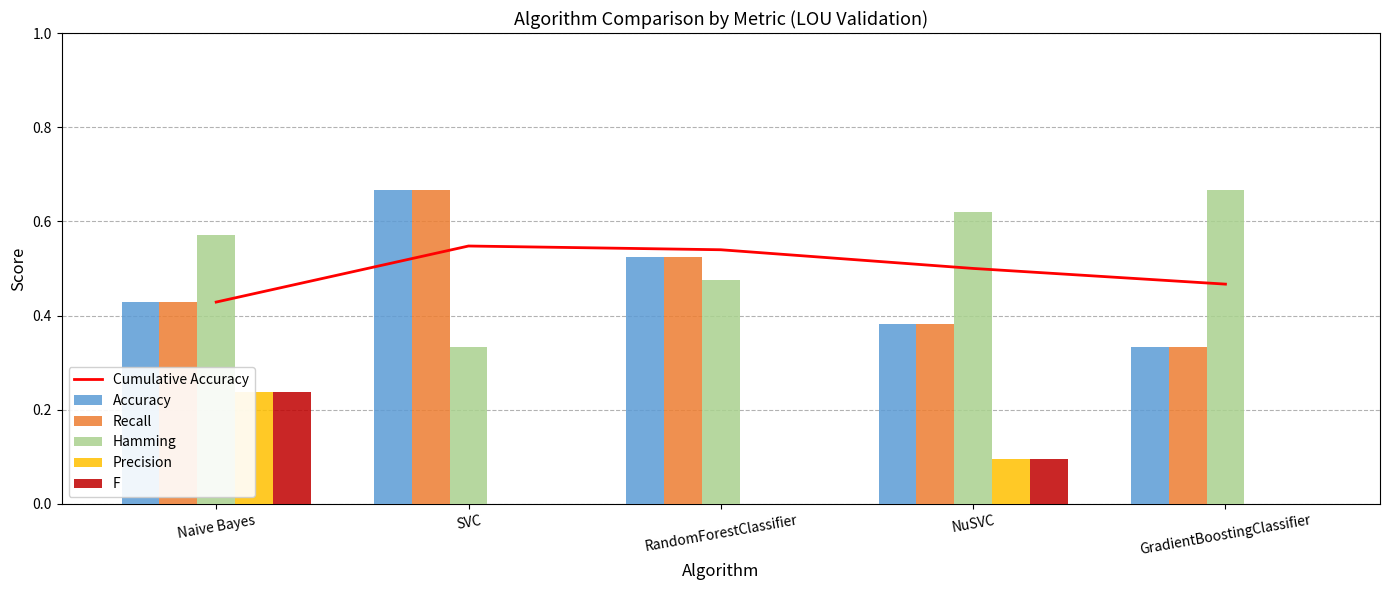

Reading left to right, extract all data points from this chart.

Cumulative Accuracy: Naive Bayes=0.4	SVC=0.5	RandomForestClassifier=0.5	NuSVC=0.5	GradientBoostingClassifier=0.5
Accuracy: Naive Bayes=0.4	SVC=0.7	RandomForestClassifier=0.5	NuSVC=0.4	GradientBoostingClassifier=0.3
Recall: Naive Bayes=0.4	SVC=0.7	RandomForestClassifier=0.5	NuSVC=0.4	GradientBoostingClassifier=0.3
Hamming: Naive Bayes=0.6	SVC=0.3	RandomForestClassifier=0.5	NuSVC=0.6	GradientBoostingClassifier=0.7
Precision: Naive Bayes=0.2	SVC=0.0	RandomForestClassifier=0.0	NuSVC=0.1	GradientBoostingClassifier=0.0
F: Naive Bayes=0.2	SVC=0.0	RandomForestClassifier=0.0	NuSVC=0.1	GradientBoostingClassifier=0.0